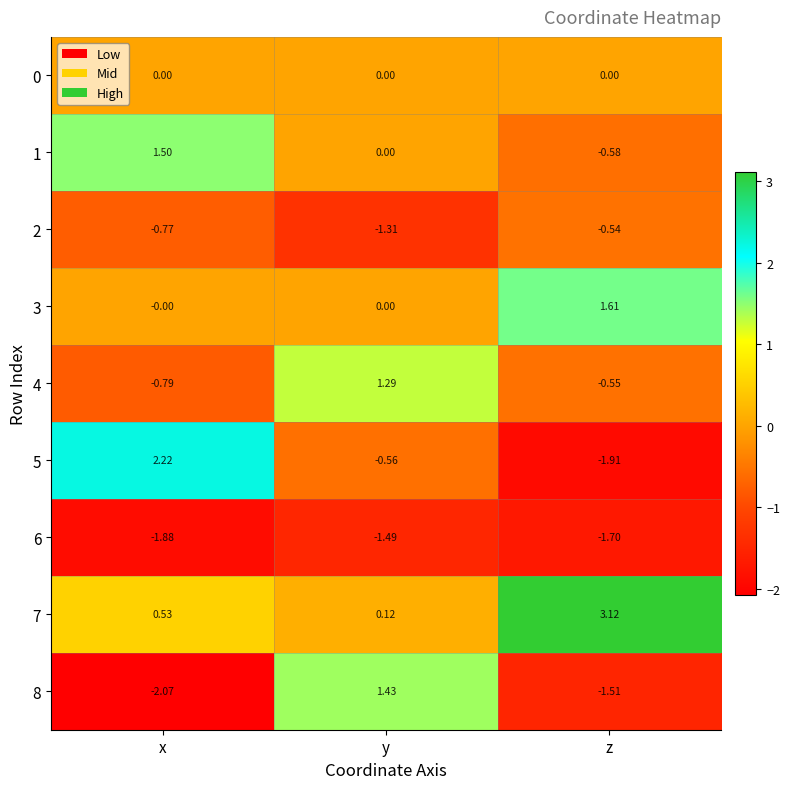

Which label corresponds to the smallest value in the chart?

x